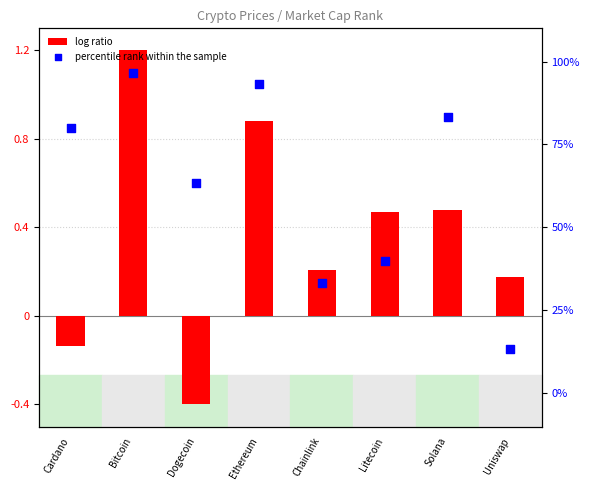

At which category is the sum across all series the highest?

Bitcoin